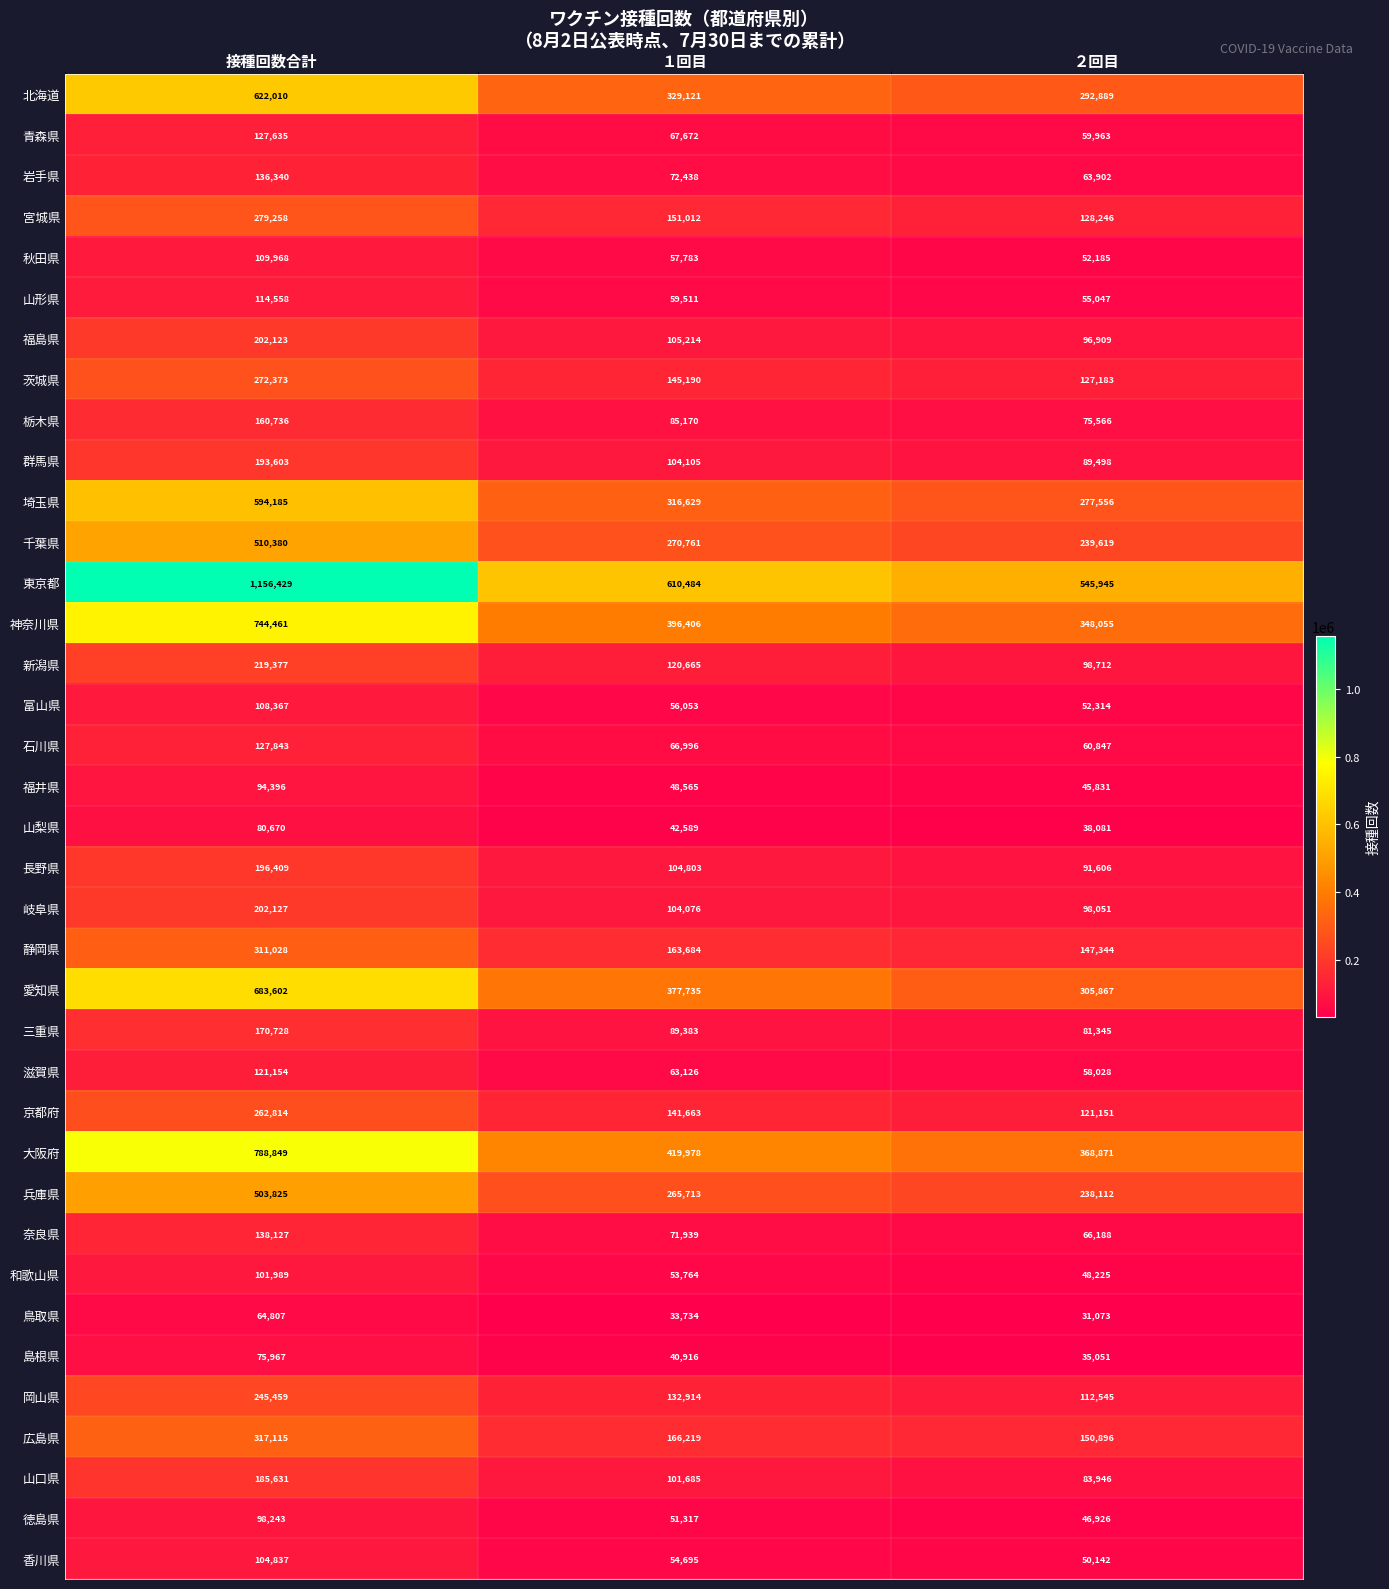

Where does the 鳥取県 series first go above 33734?

接種回数合計